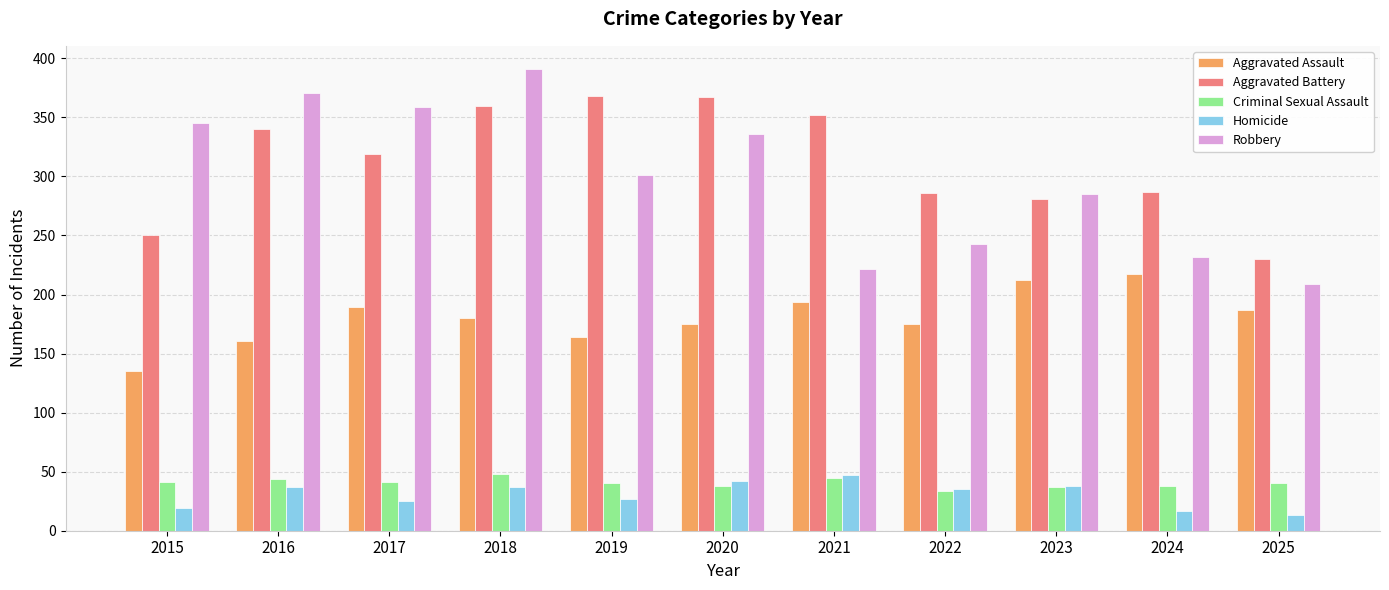

How many data points in Aggravated Assault are less than 180?

5